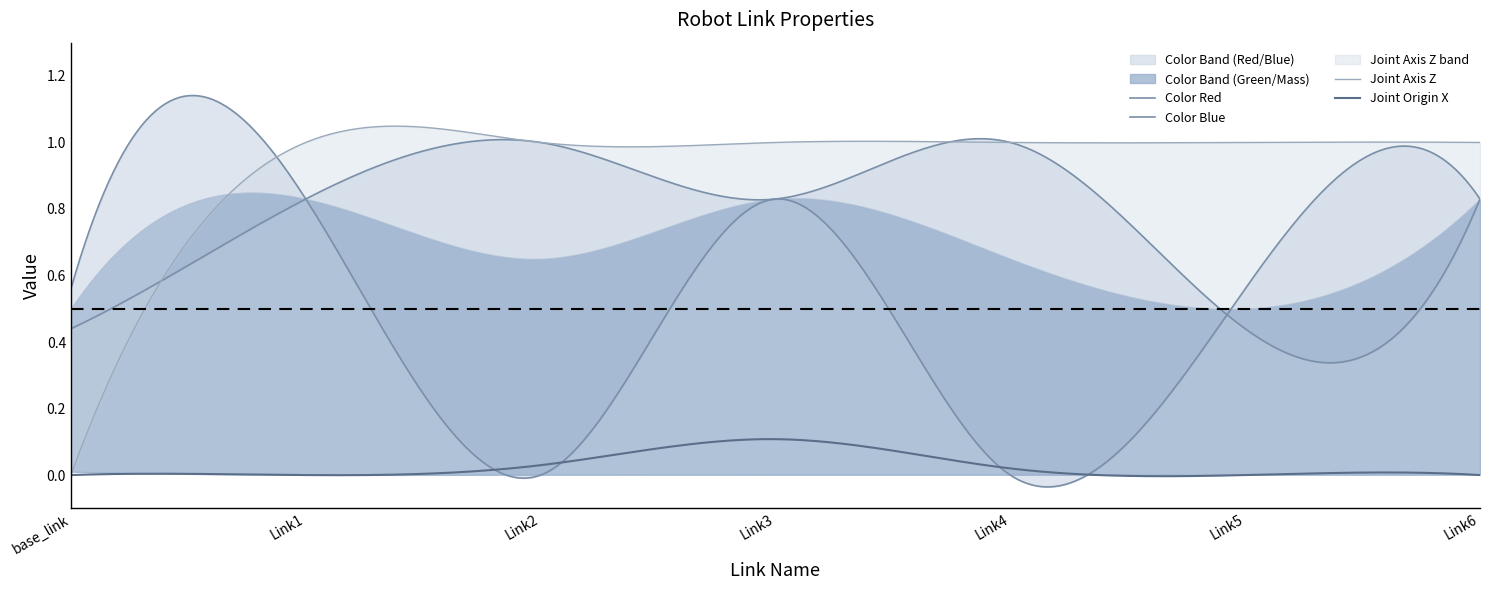

The value of Color Green at Link6 is 0.8. True or false?

True